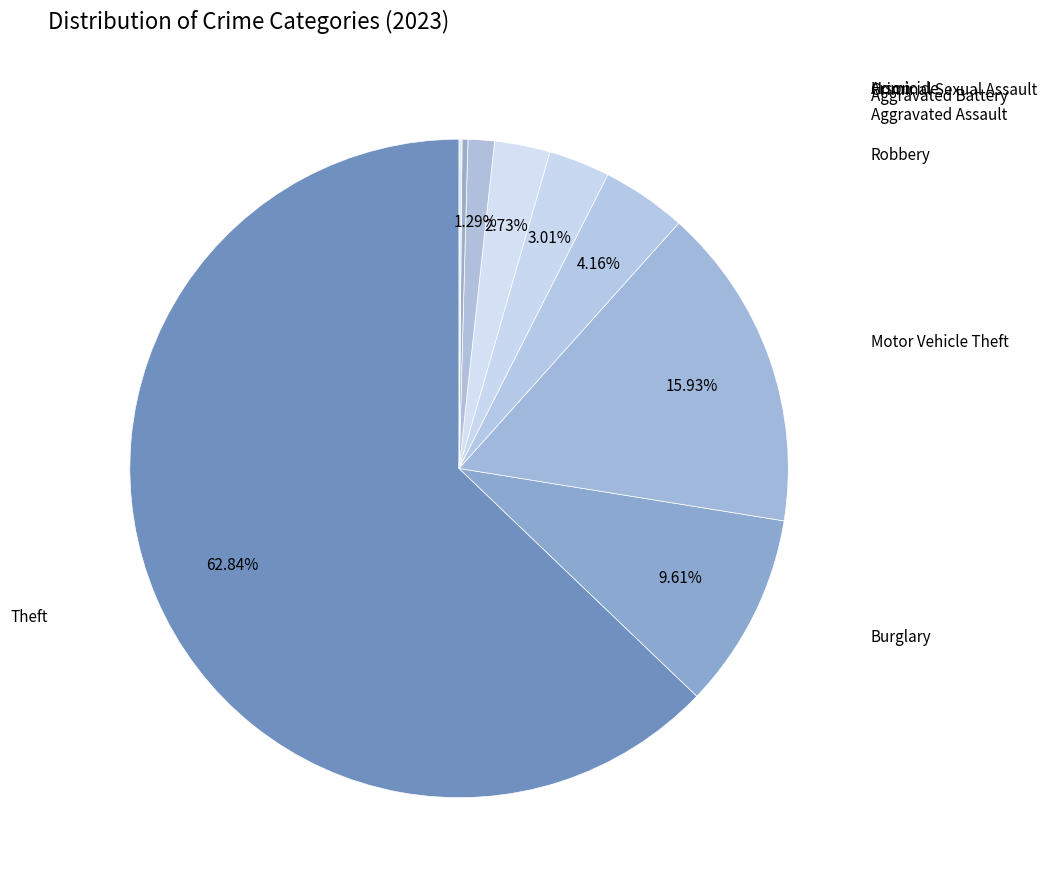

Which category has the biggest portion of the pie?

Theft